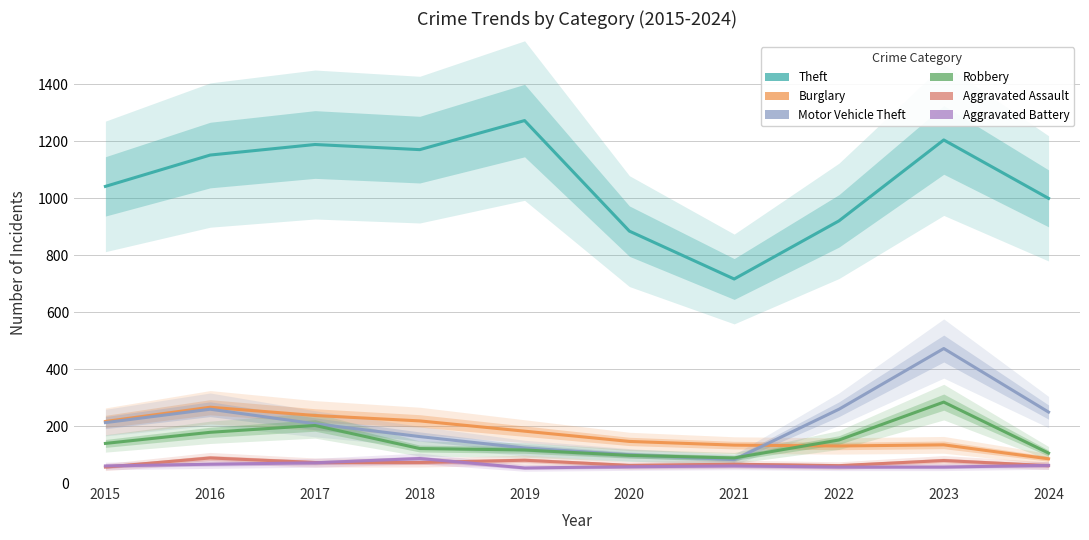

Is the value of Motor Vehicle Theft at 2015 greater than the value of Robbery at 2020?

Yes